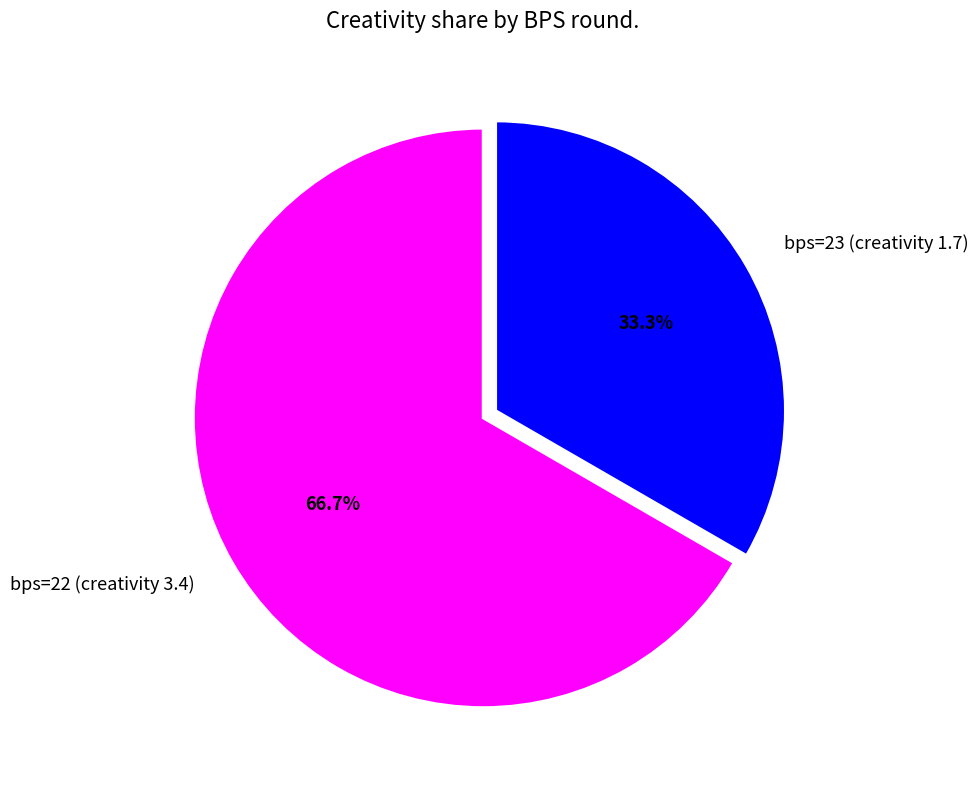

To the nearest percent, what percentage of the pie is bps=23 (creativity 1.7)?

33%